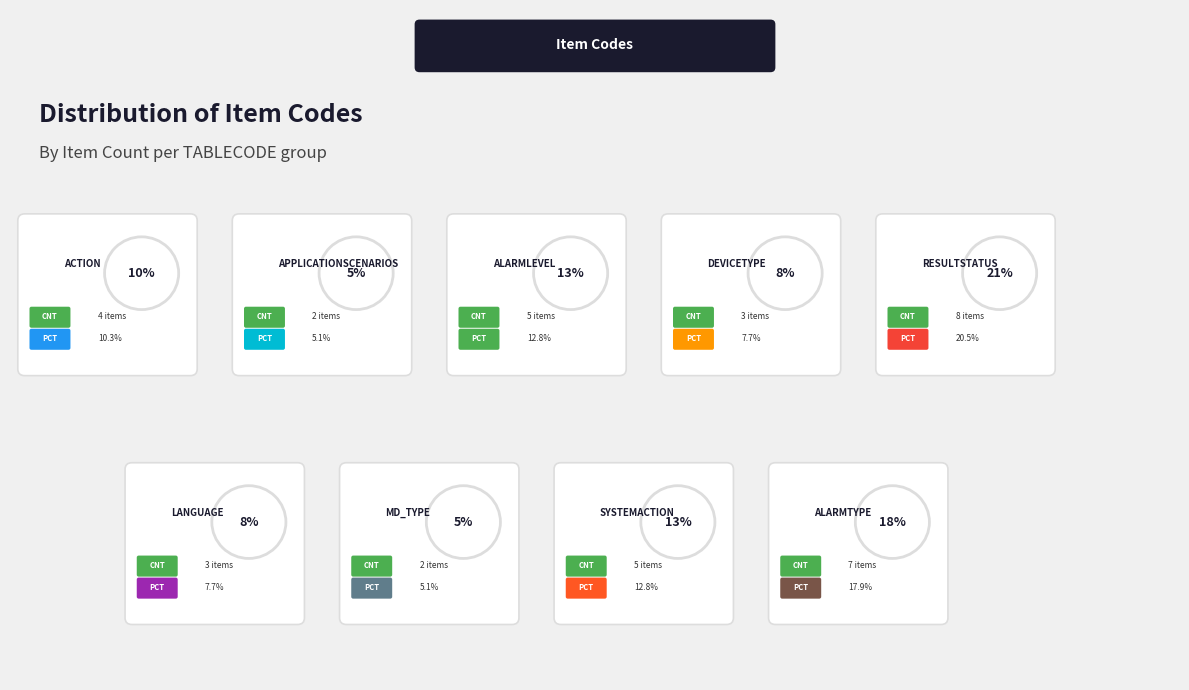

What percentage is NOT represented by APPLICATIONSCENARIOS?

94.9%